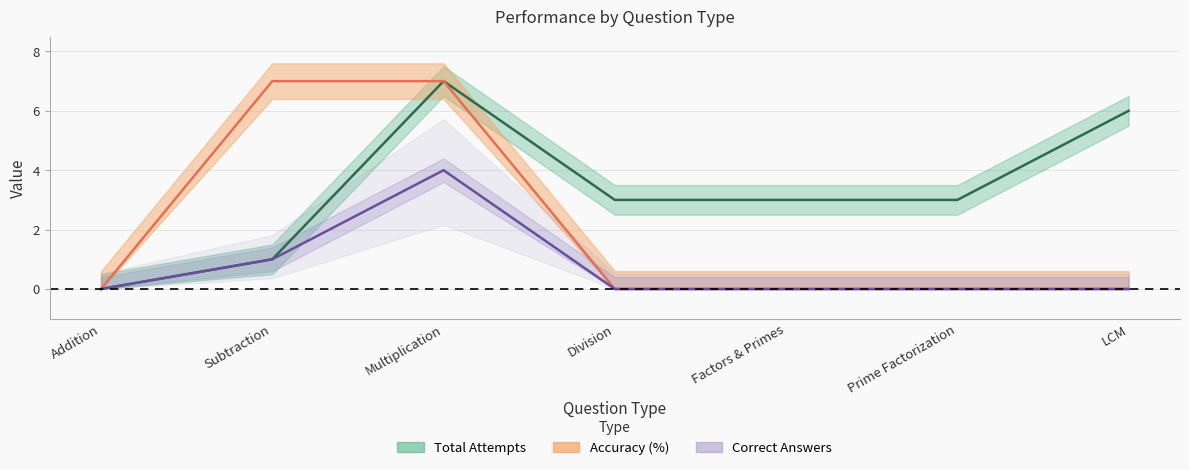

At which category is the sum across all series the highest?

Multiplication